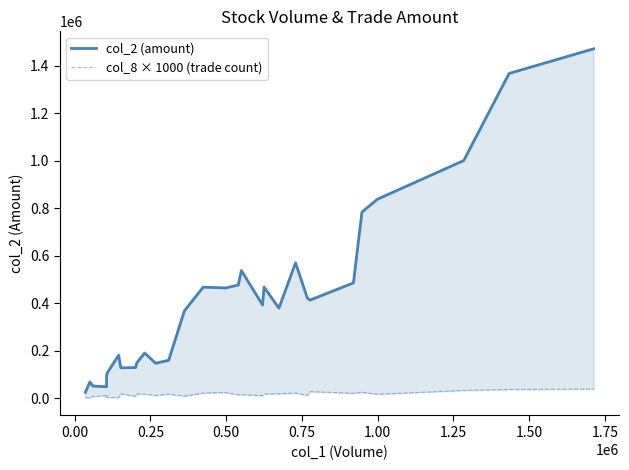

True or false: col_2 (amount) and col_8 × 1000 (trade count) cross at least once.

False